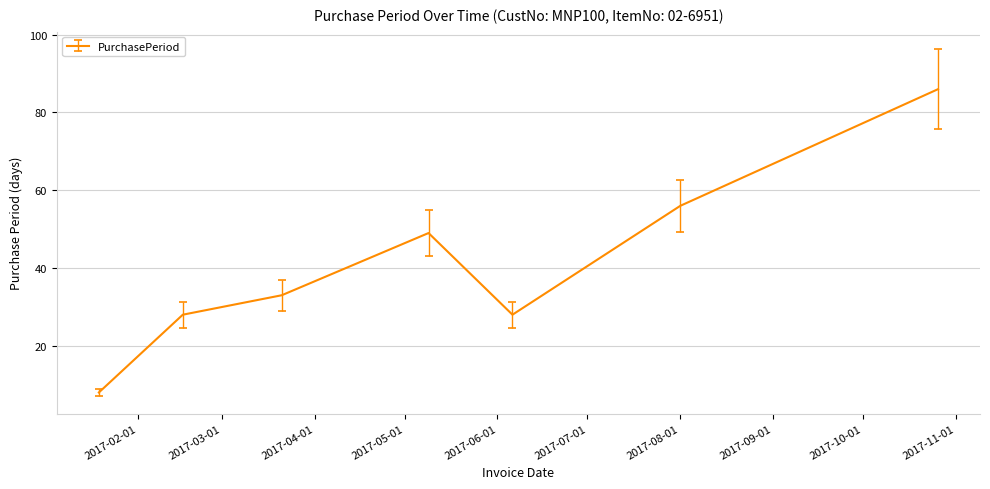

What is the difference between the maximum and minimum values?

78